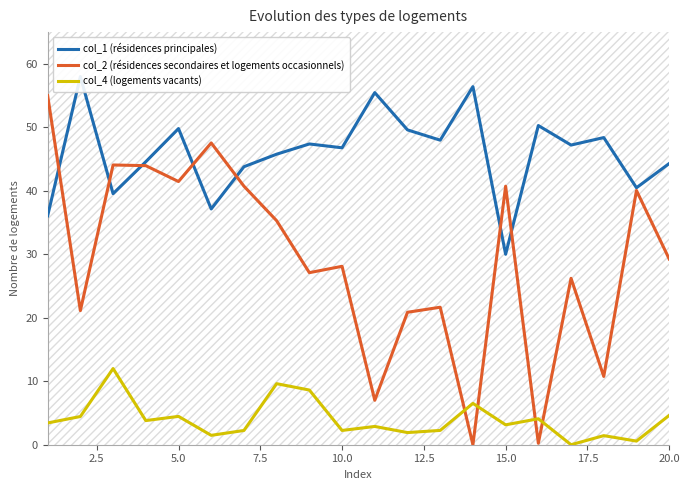

What is the highest value of the col_2 (résidences secondaires et logements occasionnels) series?

55.0